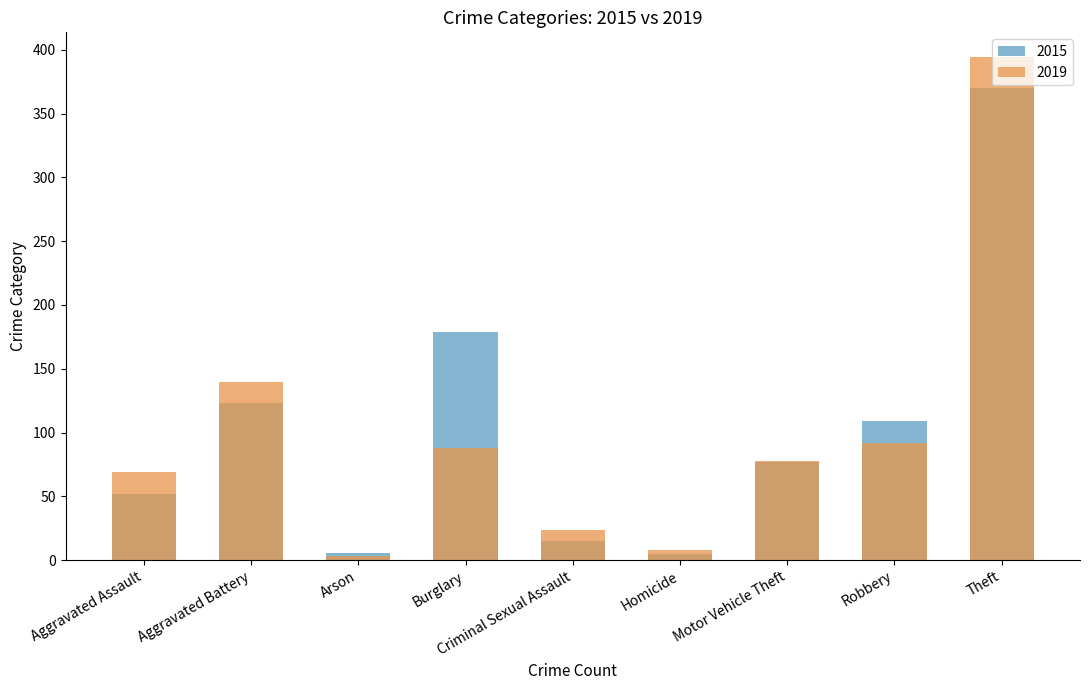

At which label does 2015 reach its minimum?

Homicide